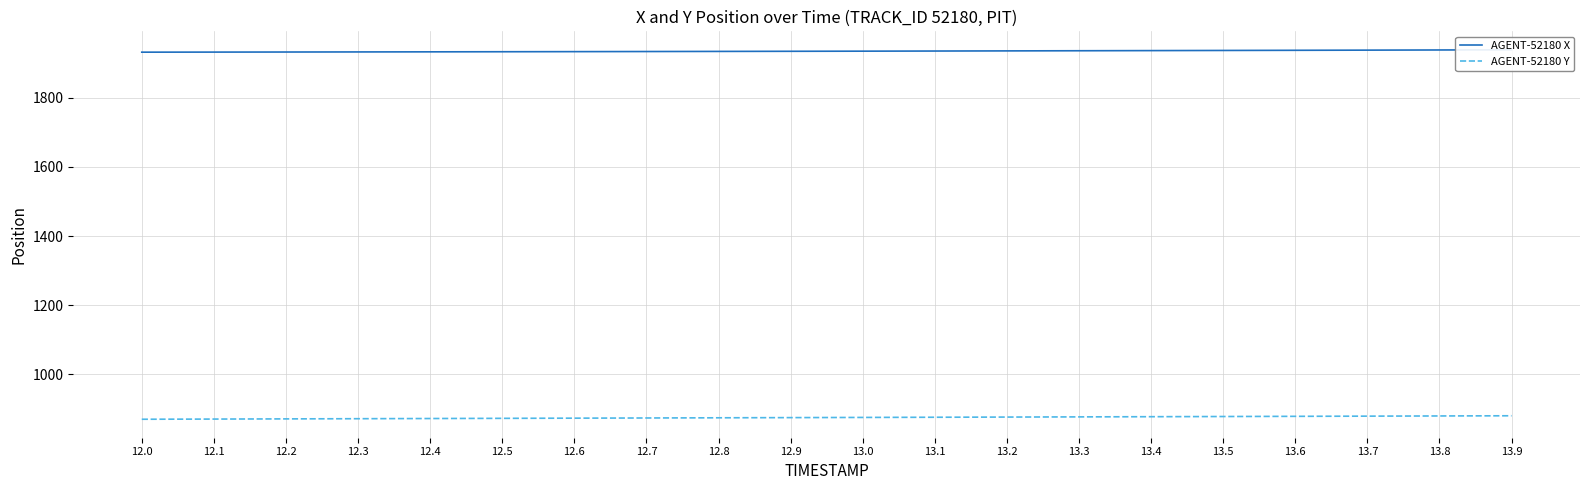

Is this an area chart (filled region under the line)?

No